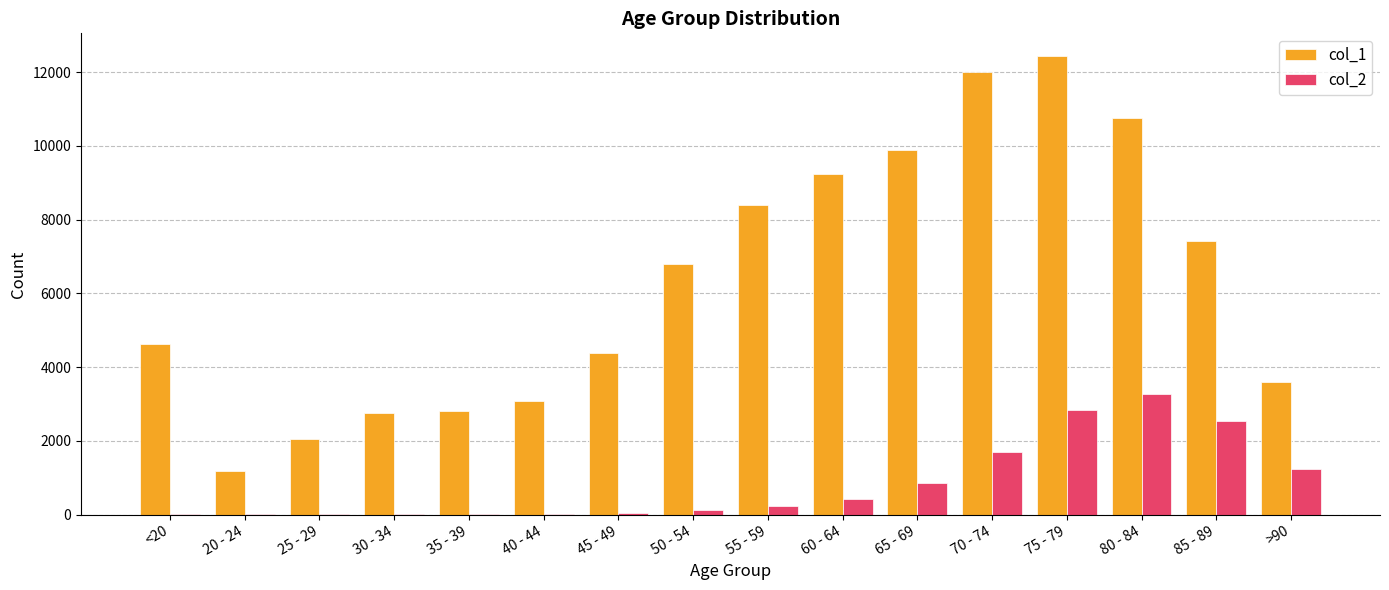

What value does the col_1 series have at 80 - 84, to the nearest 50?

10750